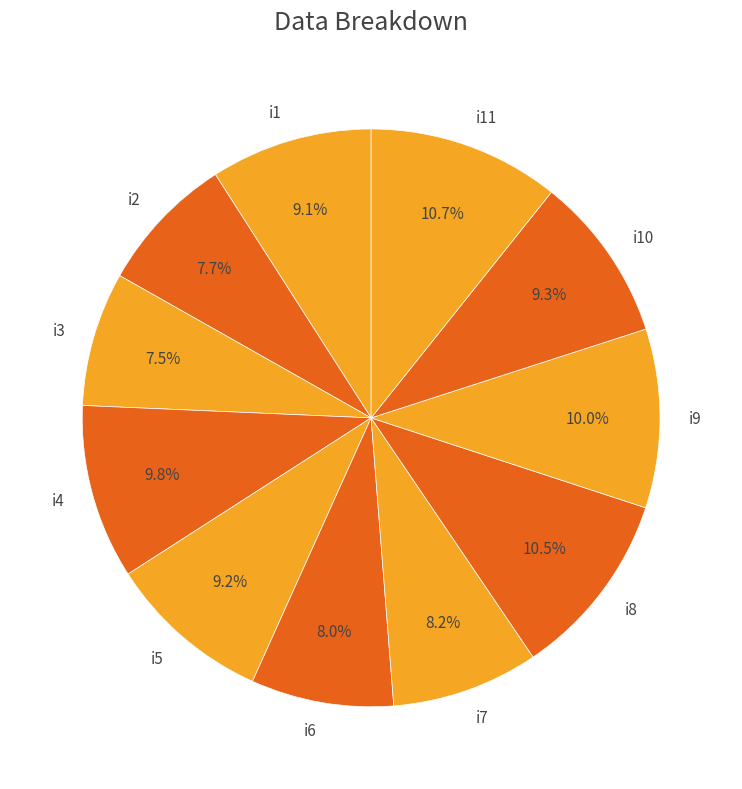

Between i1 and i9, which is larger?

i9